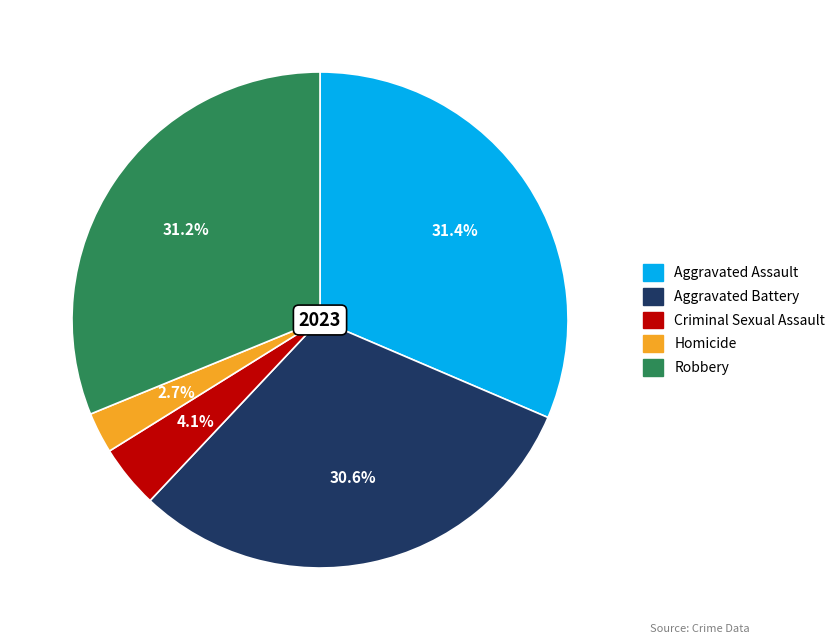

What is the smallest slice in the pie chart?

Homicide